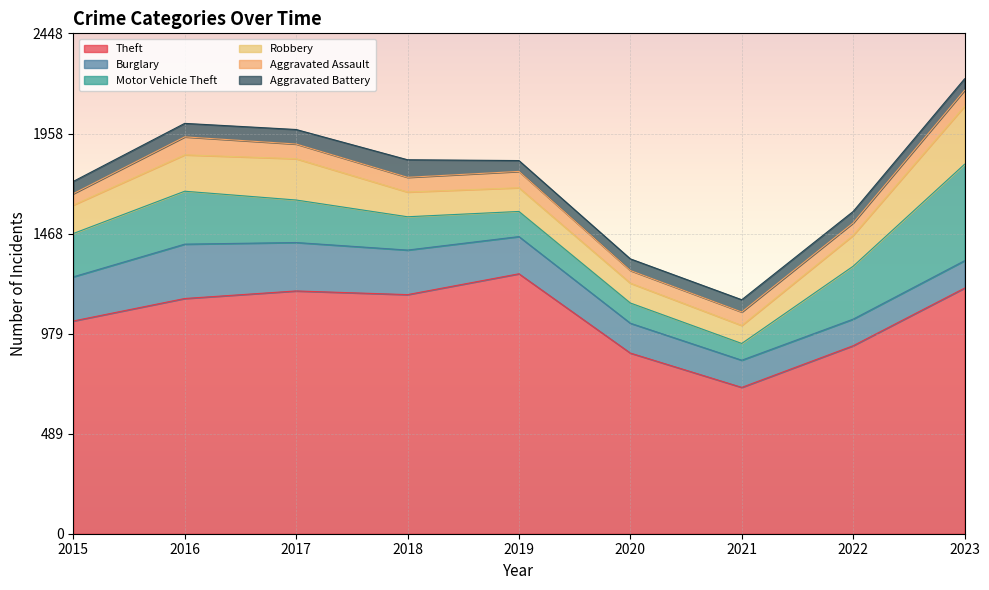

Where is Aggravated Battery nearest to the value 69?

2017